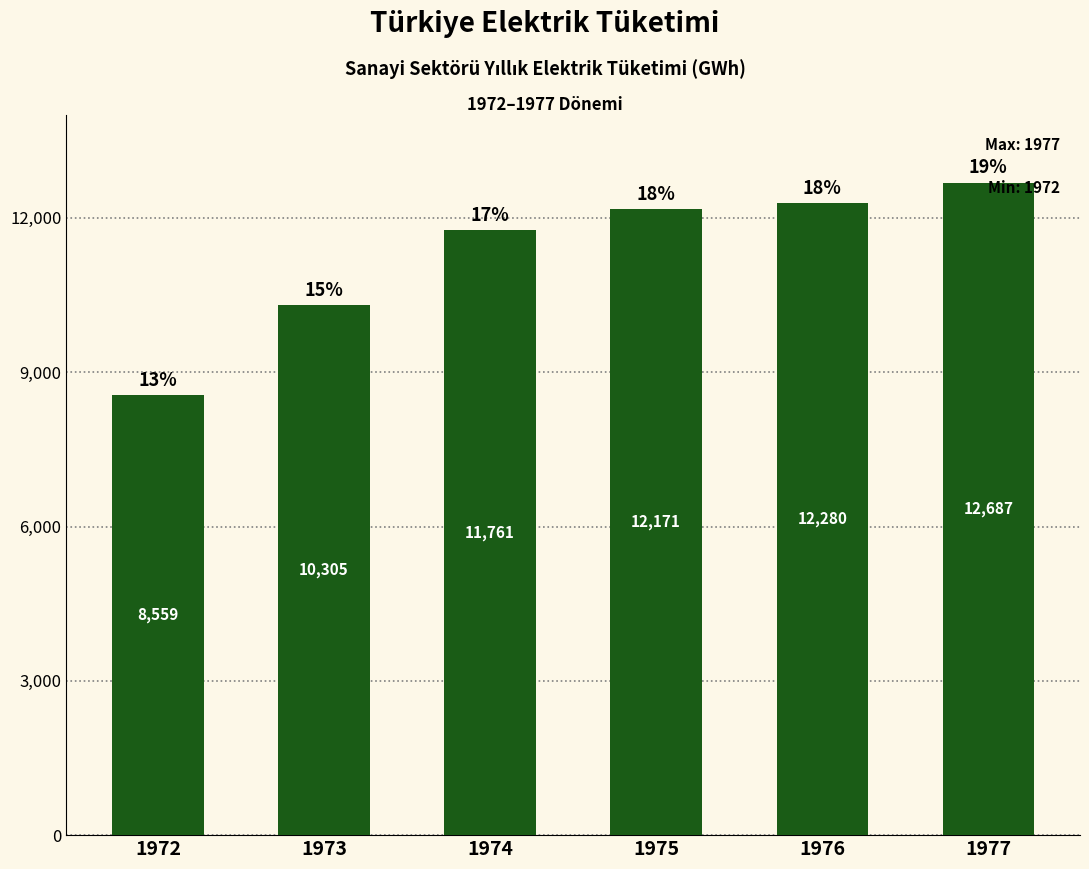

The chart shows a value of 6361 at 1973. True or false?

False